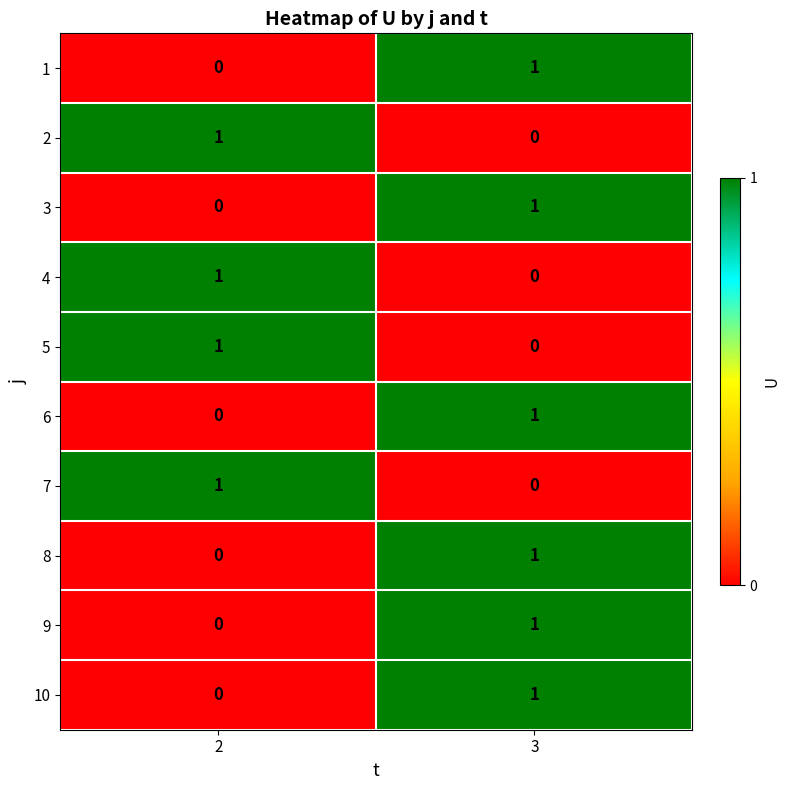

Is the value of 10 at 2 greater than the value of 2 at 2?

No